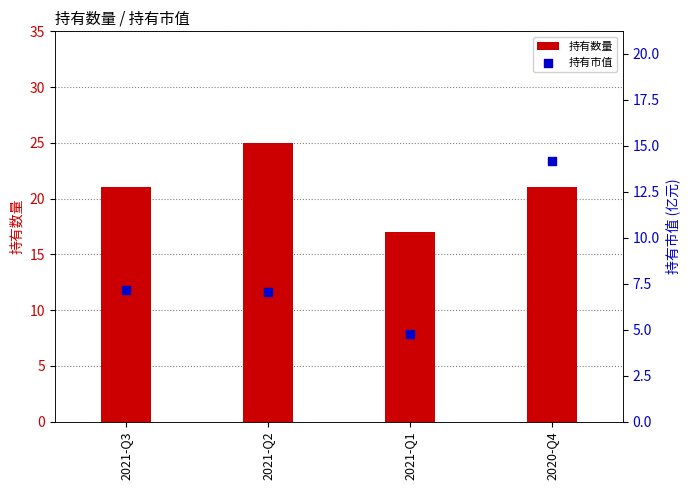

At how many categories does at least one series exceed 6?

4